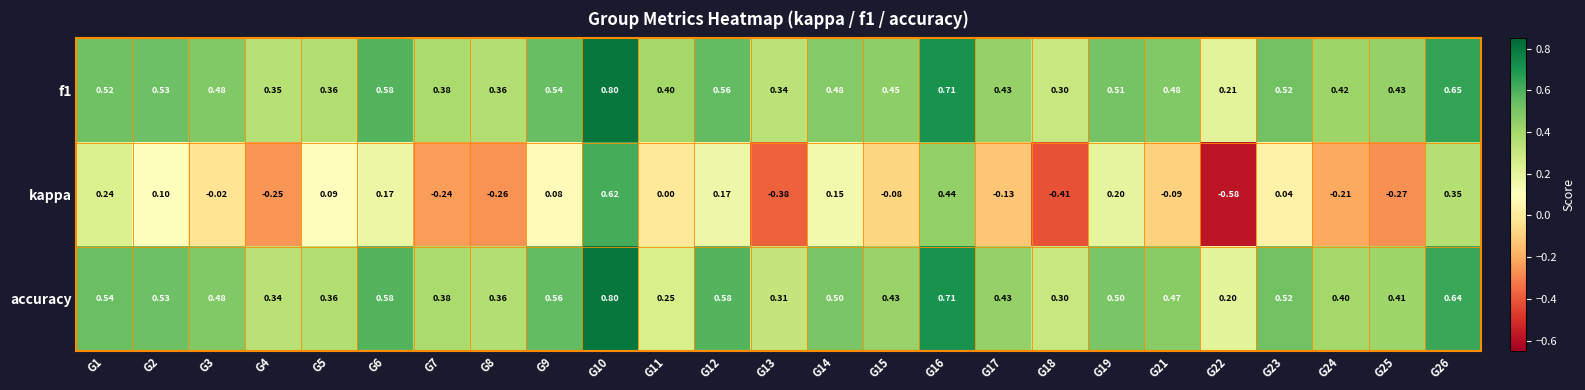

Which series changed the most between G10 and G14?

kappa